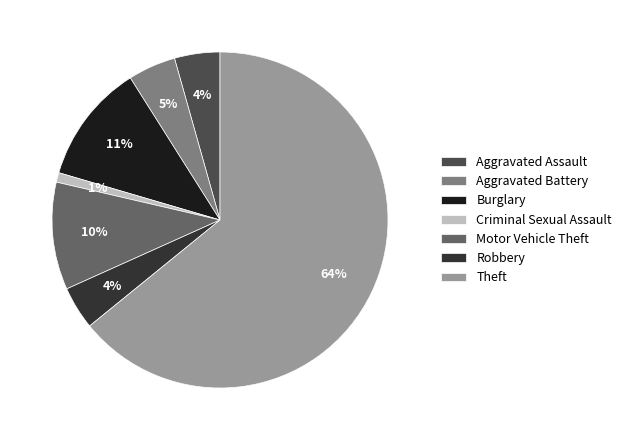

The Aggravated Assault slice represents 4% of the pie. True or false?

True